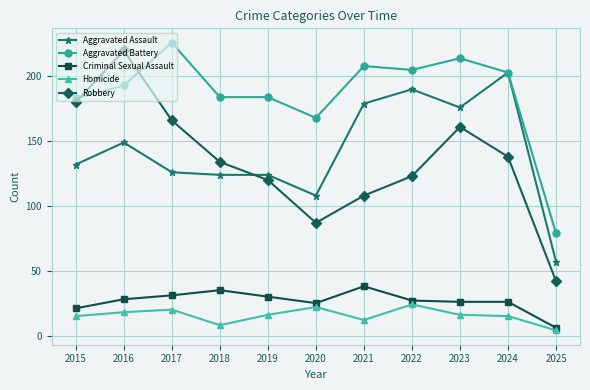

Reading left to right, transcribe all the data shown in this chart.

Aggravated Assault: 132	149	126	124	124	108	179	190	176	203	57
Aggravated Battery: 183	193	226	184	184	168	208	205	214	203	79
Criminal Sexual Assault: 21	28	31	35	30	25	38	27	26	26	6
Homicide: 15	18	20	8	16	22	12	24	16	15	4
Robbery: 180	220	166	134	120	87	108	123	161	138	42